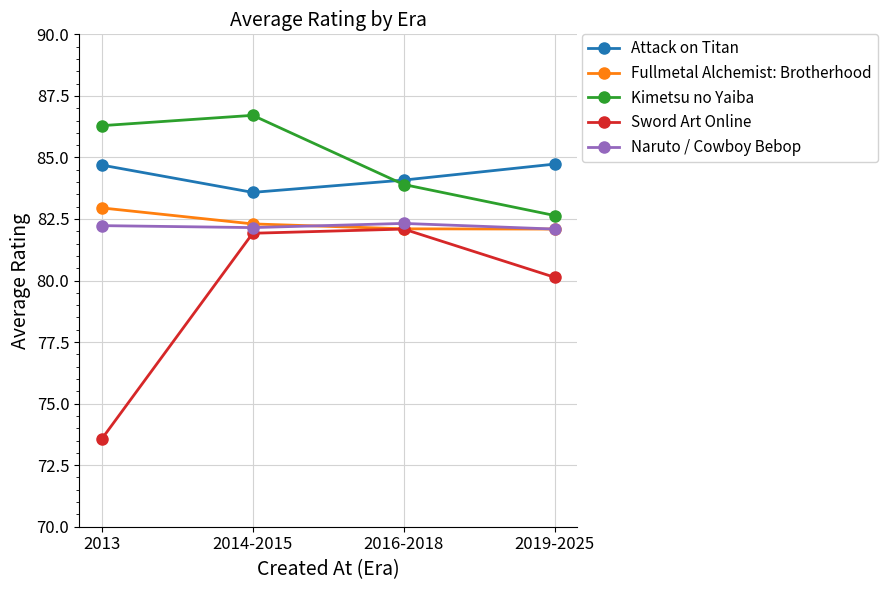

At which category is the sum across all series the highest?

2014-2015